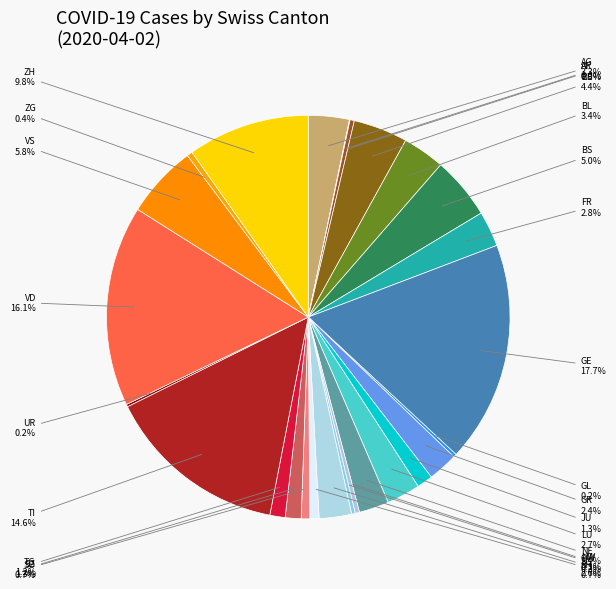

Is there any slice that represents more than half of the pie?

No